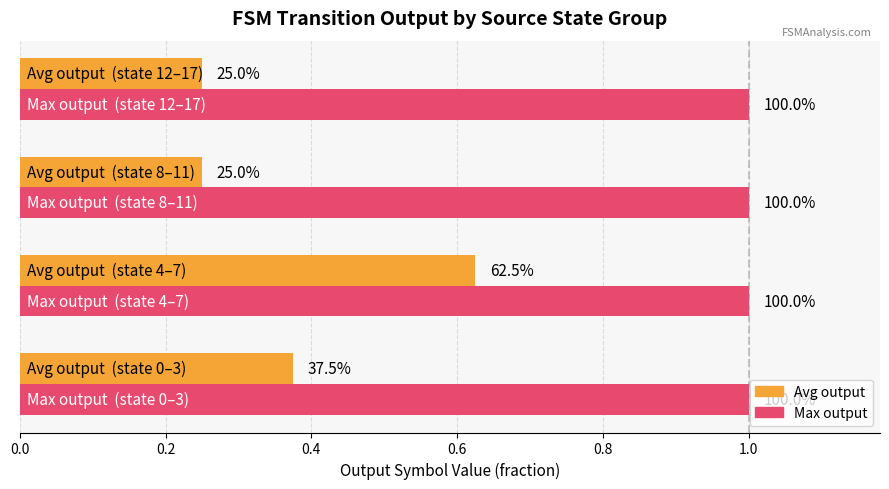

Which has a higher value, source_state 4-7 or source_state 0-3?

source_state 4-7